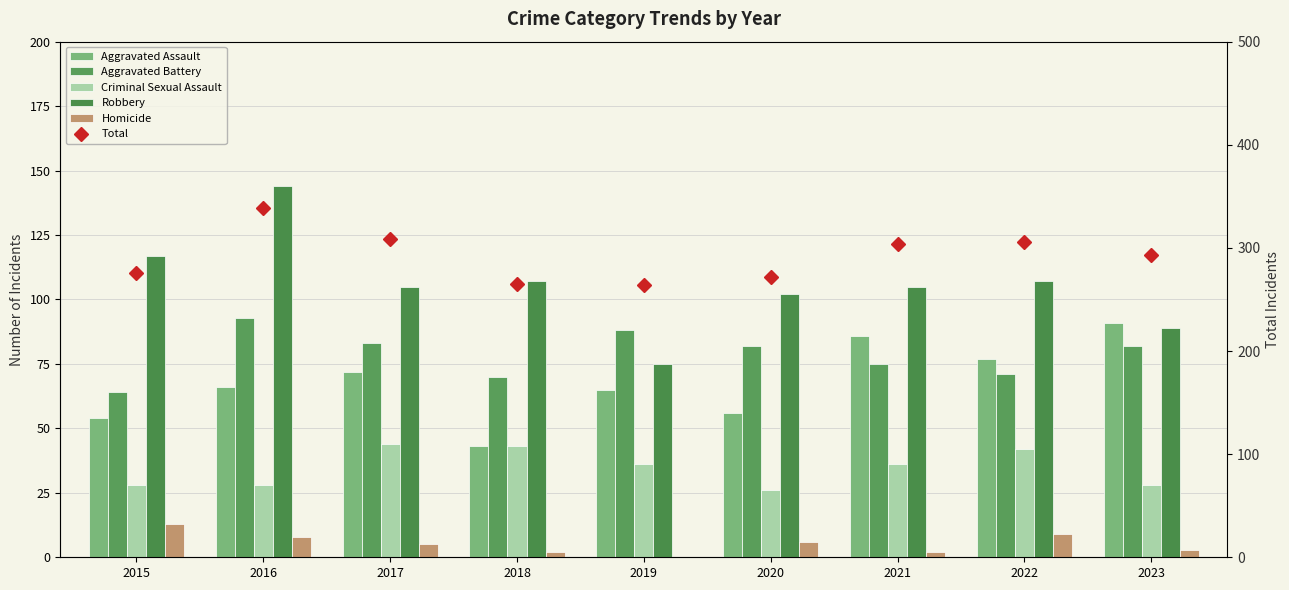

Read the Total value at 2019, to the nearest 10.

260